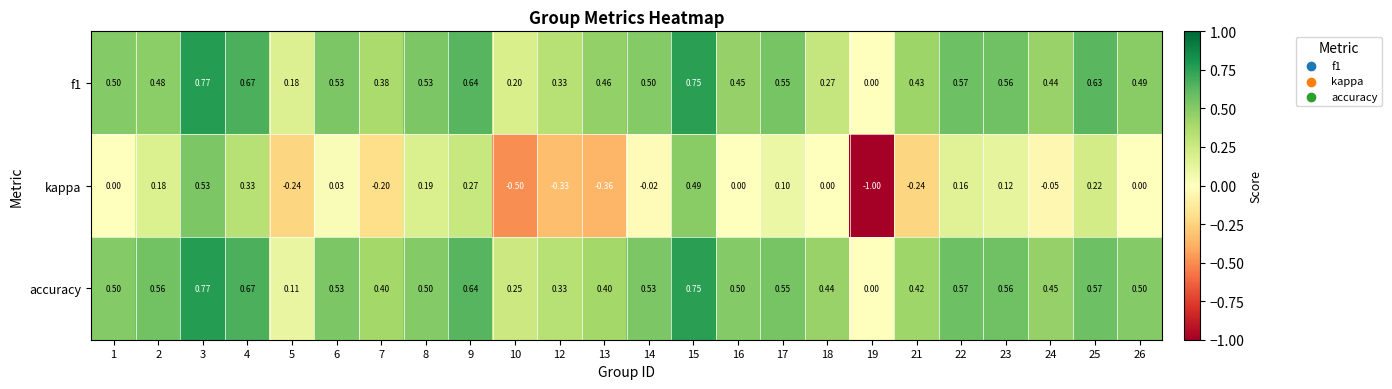

Which series has the largest total across all categories?

accuracy